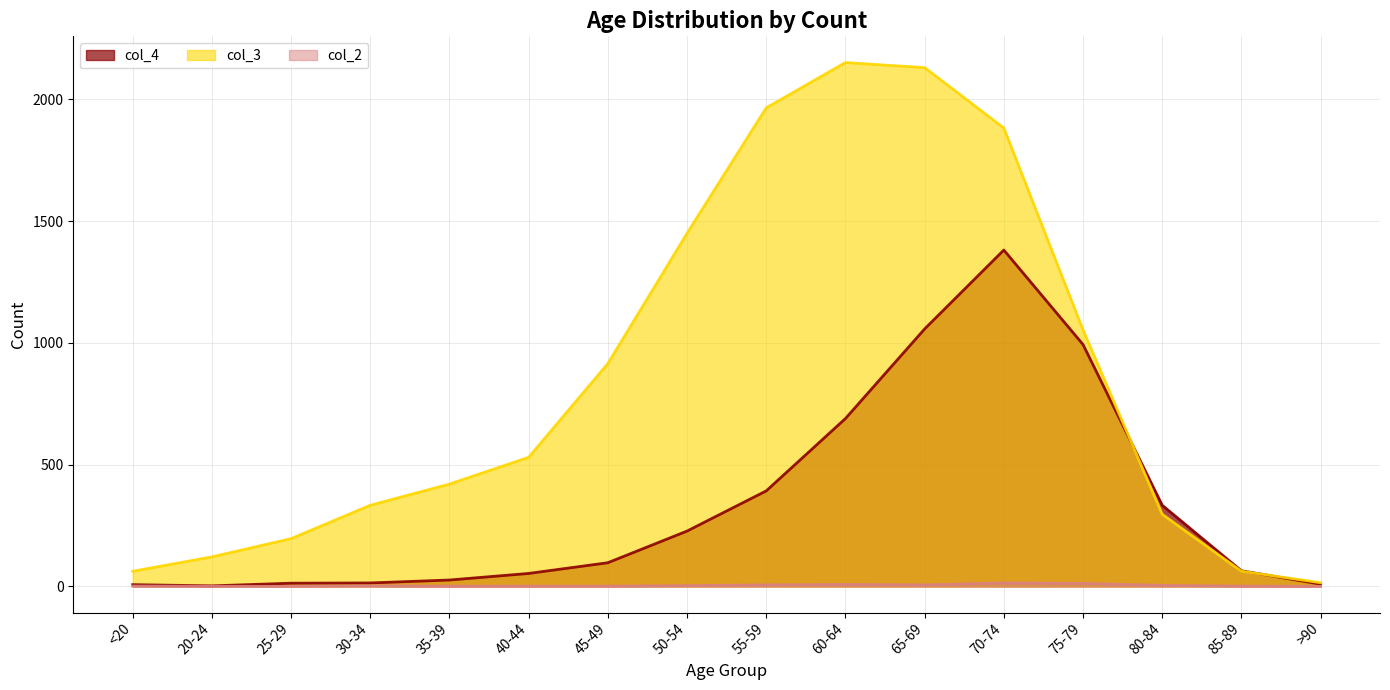

Which series has the widest spread of values?

col_3